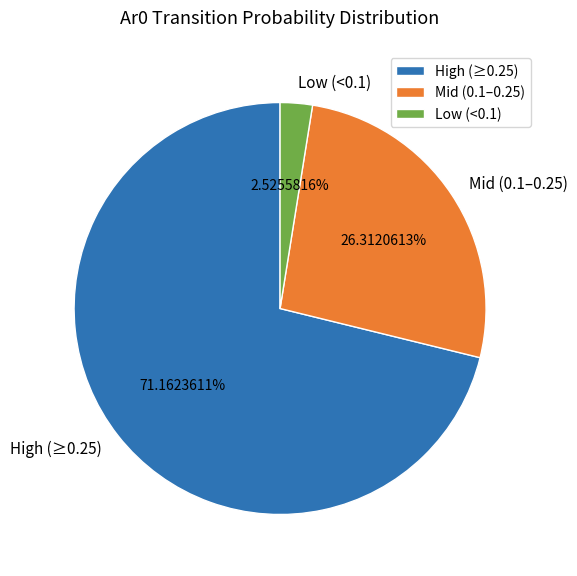

Approximately how many times larger is the value at Mid (0.1–0.25) compared to Low (<0.1)?

10.4